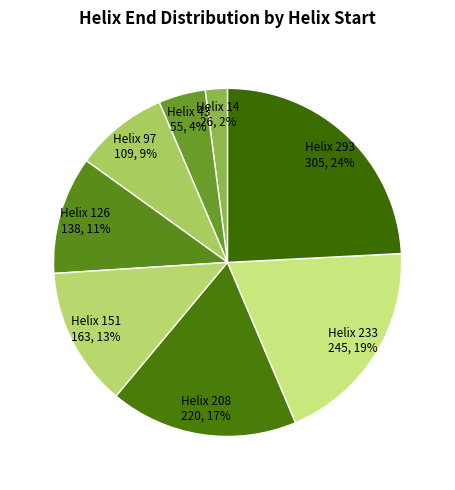

How many slices are in this pie chart?

8